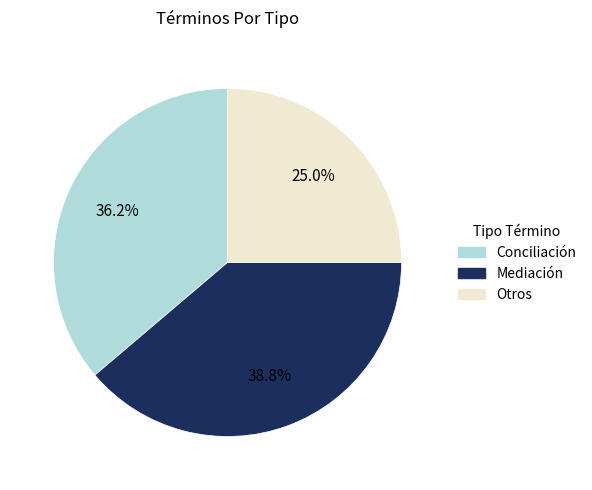

To the nearest percent, what is the average slice percentage?

33%